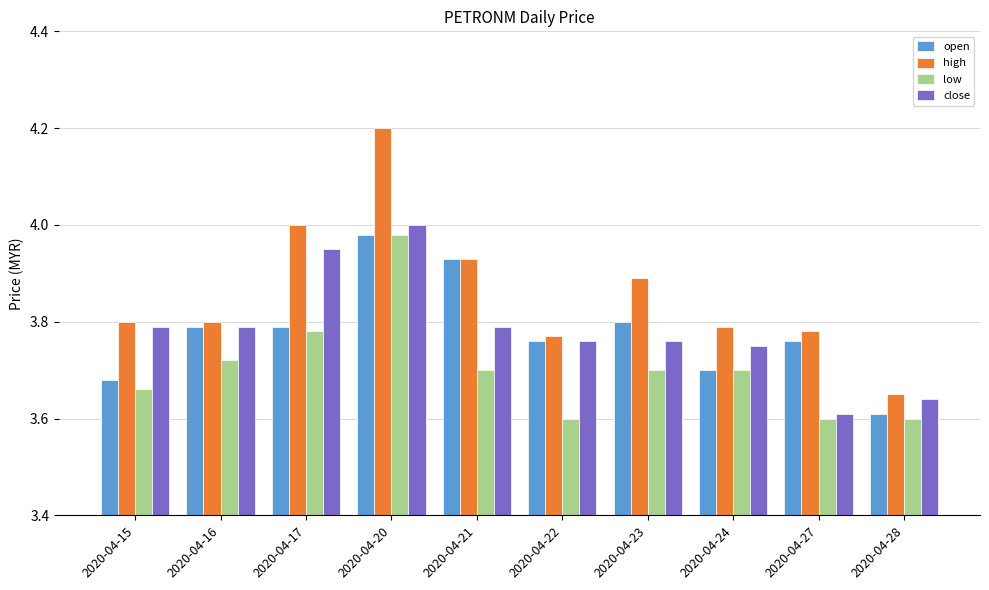

Between 2020-04-23 and 2020-04-28, which series saw the biggest shift?

high